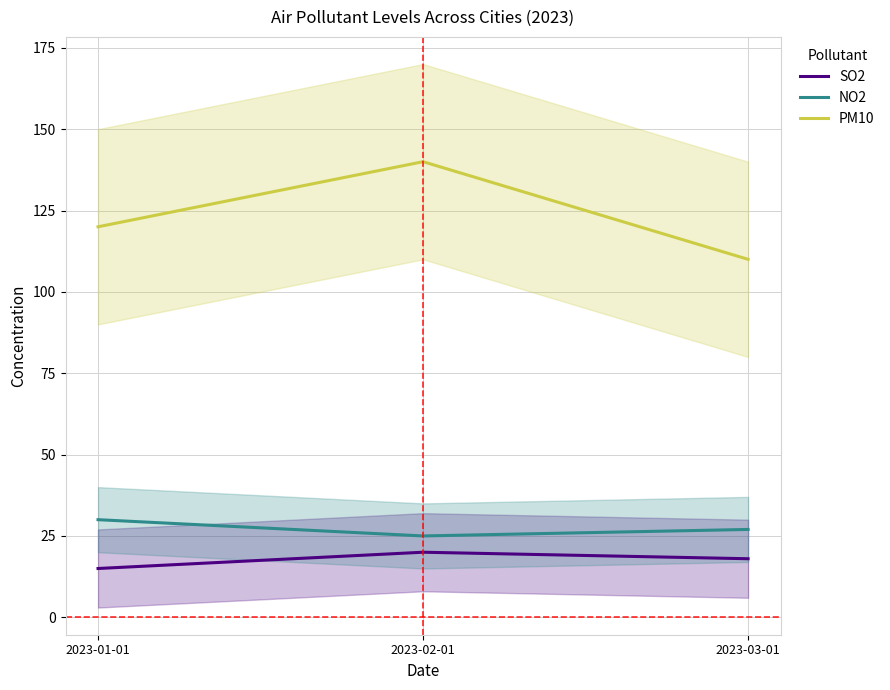

What value does the NO2 series have at 2023-02-01?

25